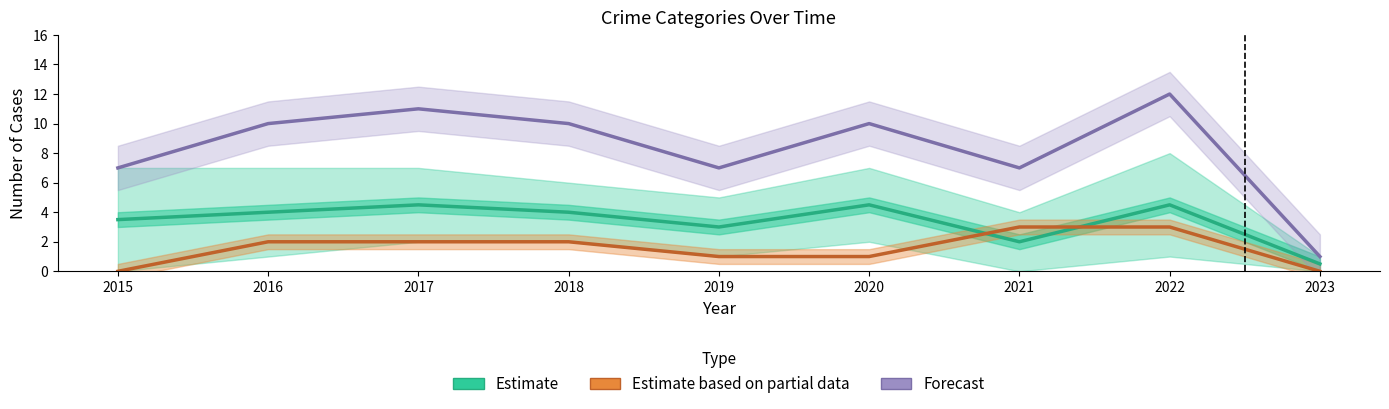

At which label does Forecast (Total) reach its minimum?

2023